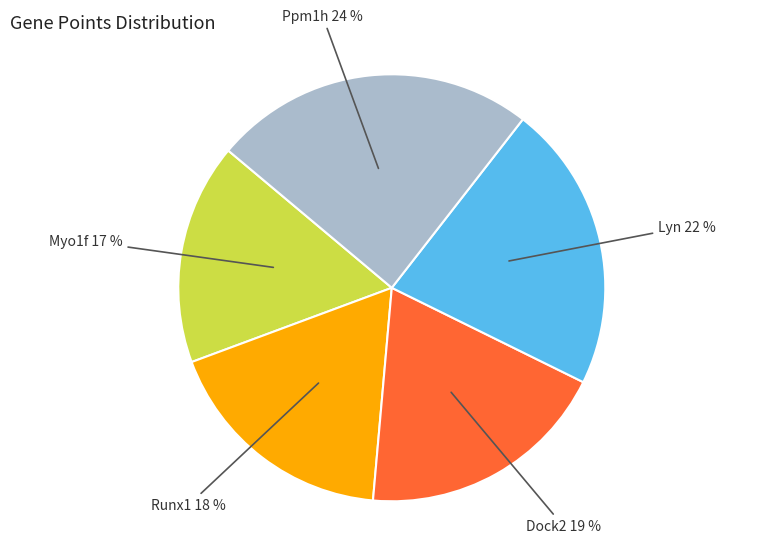

Which category has the biggest portion of the pie?

Ppm1h